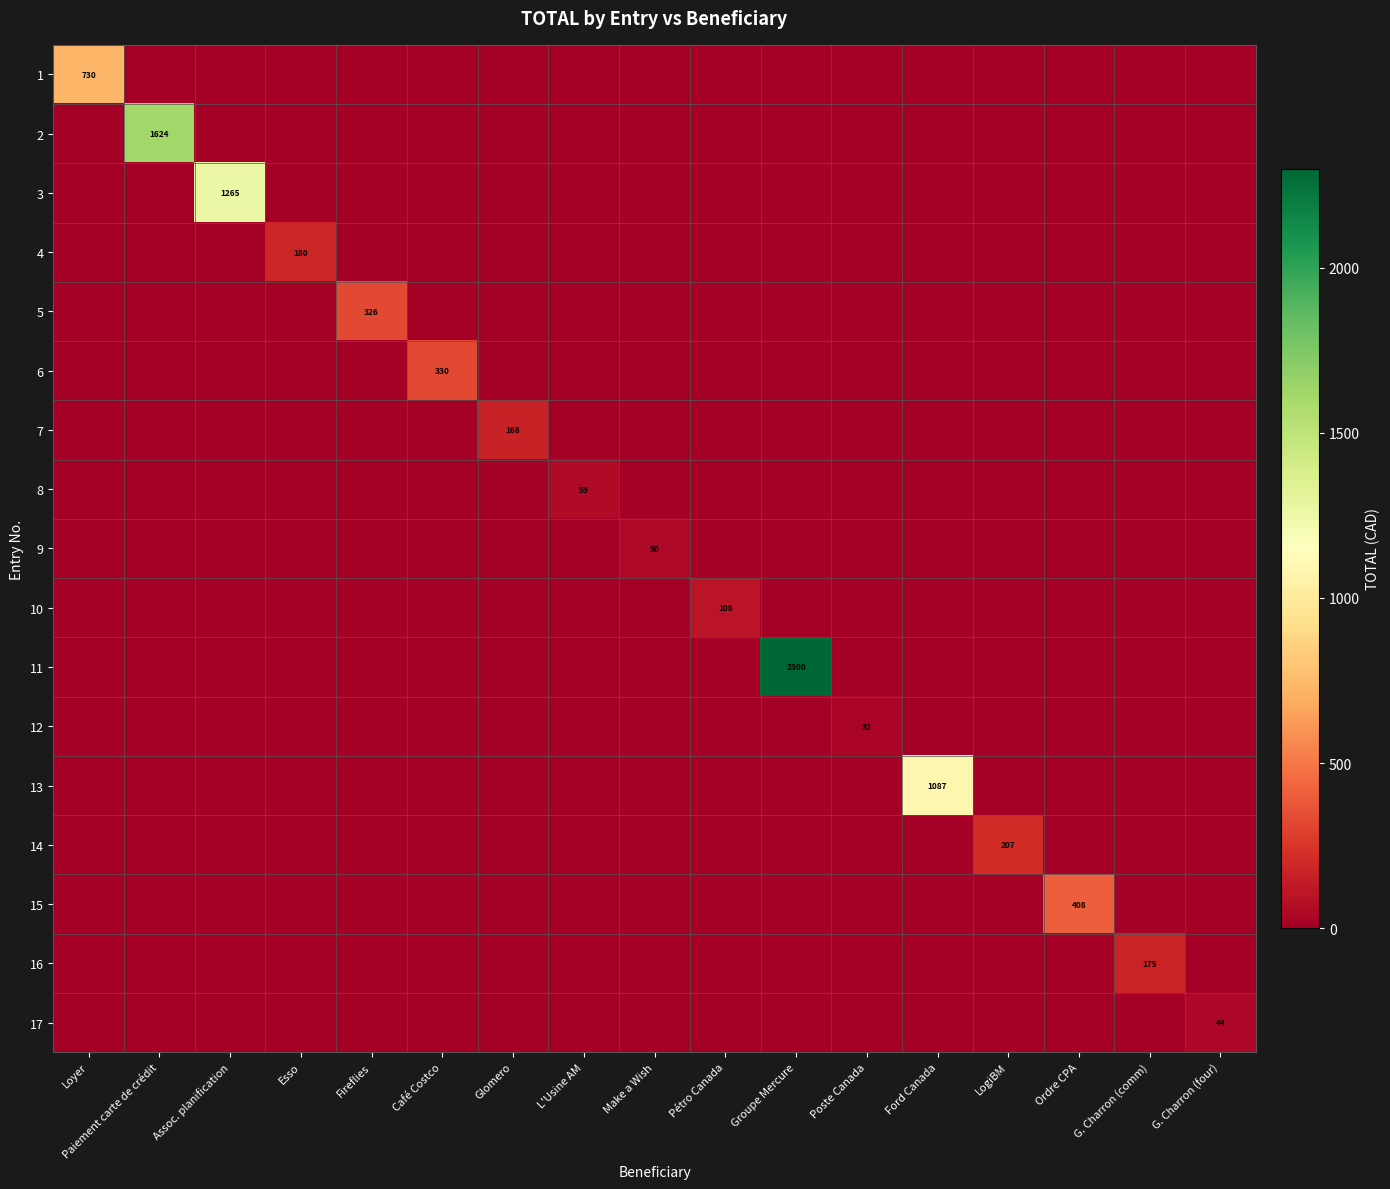

What is the total value across all series at Assoc. planification?

1264.7